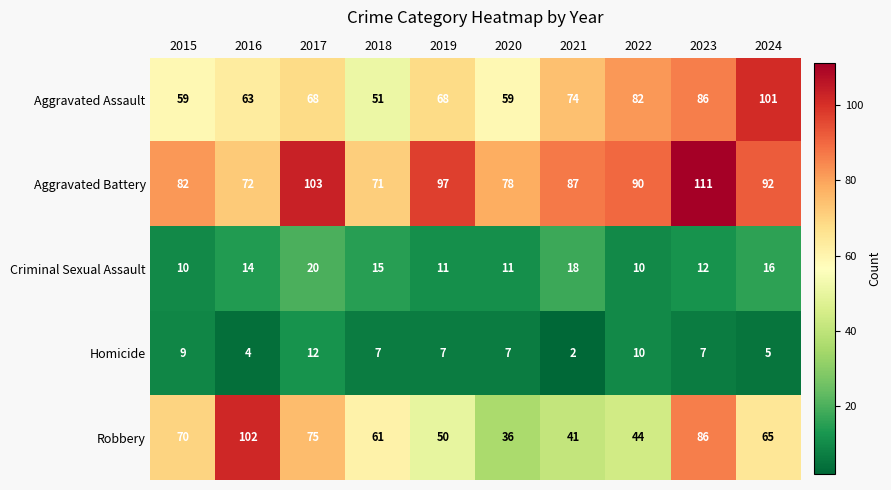

At which category is the sum across all series the highest?

2023